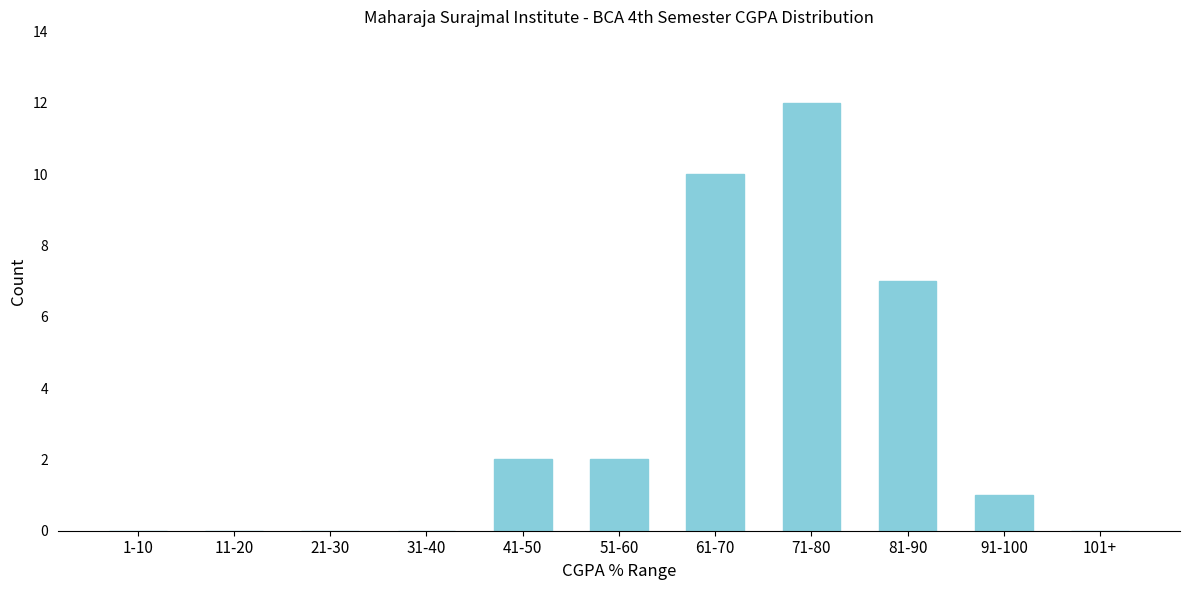

Reading left to right, list all the values displayed in this chart.

1-10=0	11-20=0	21-30=0	31-40=0	41-50=2	51-60=2	61-70=10	71-80=12	81-90=7	91-100=1	101+=0